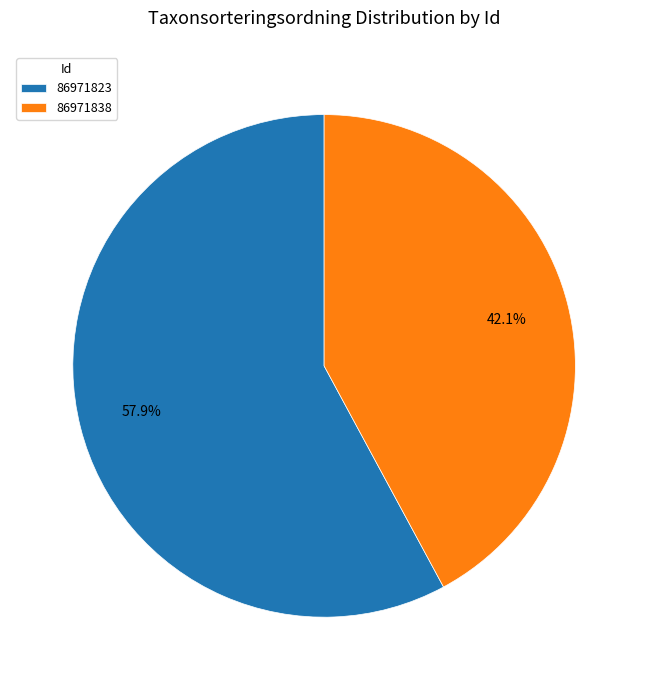

Which slice represents more than half of the pie?

86971823